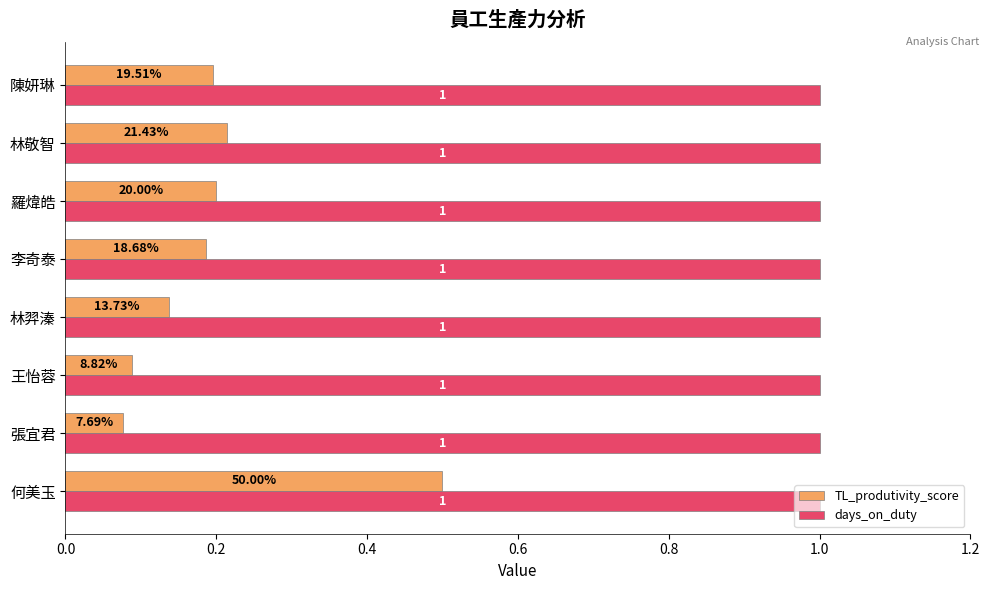

How many categories are shown in the chart?

8